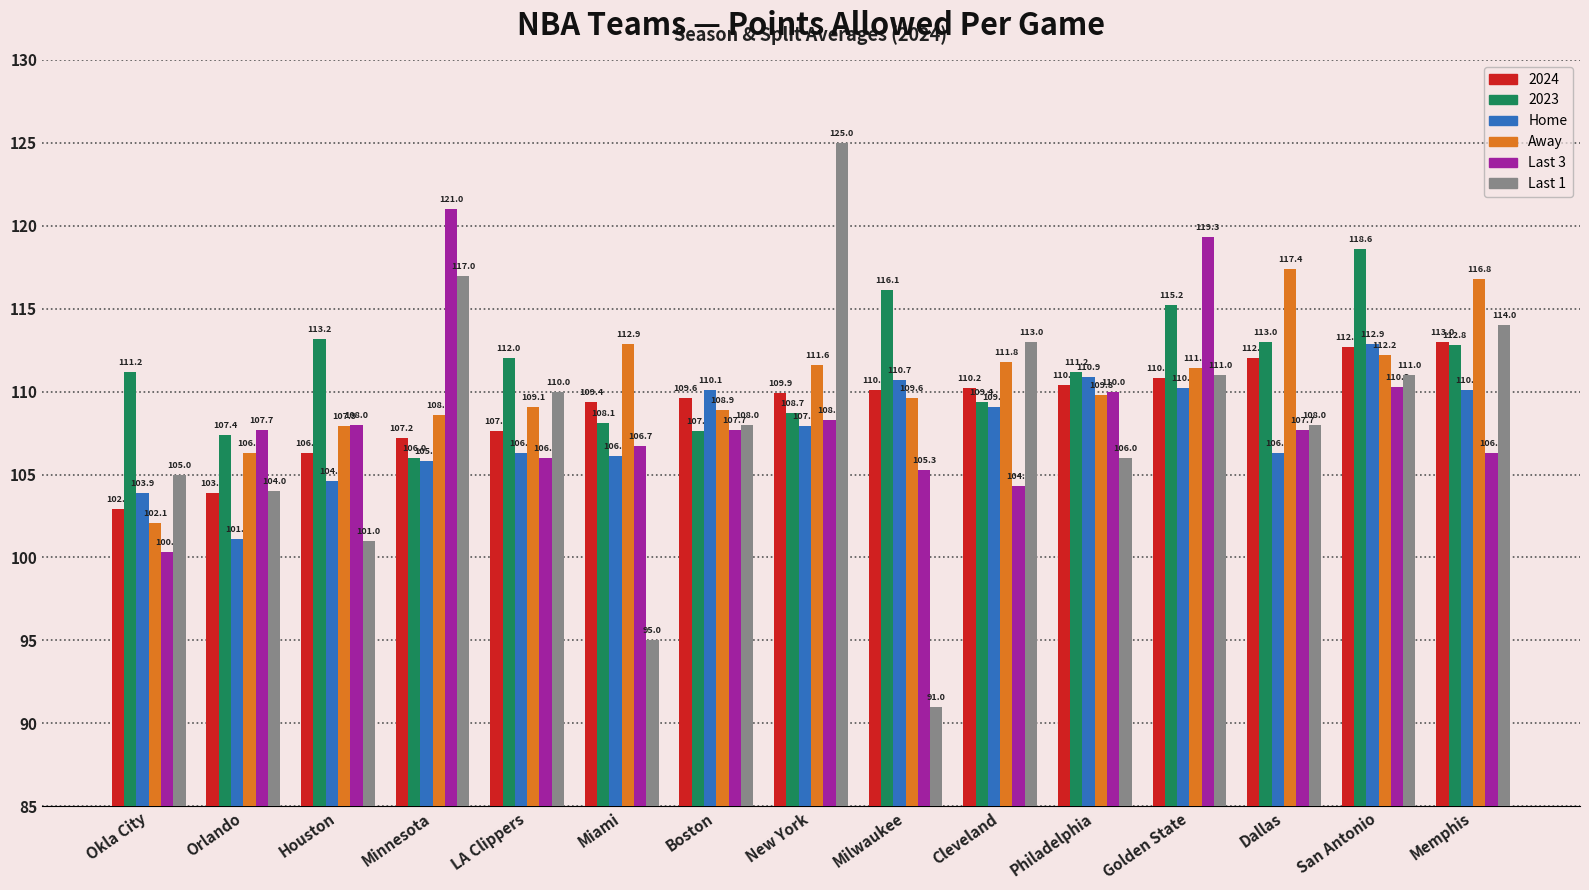

What is the smallest value displayed?

91.0